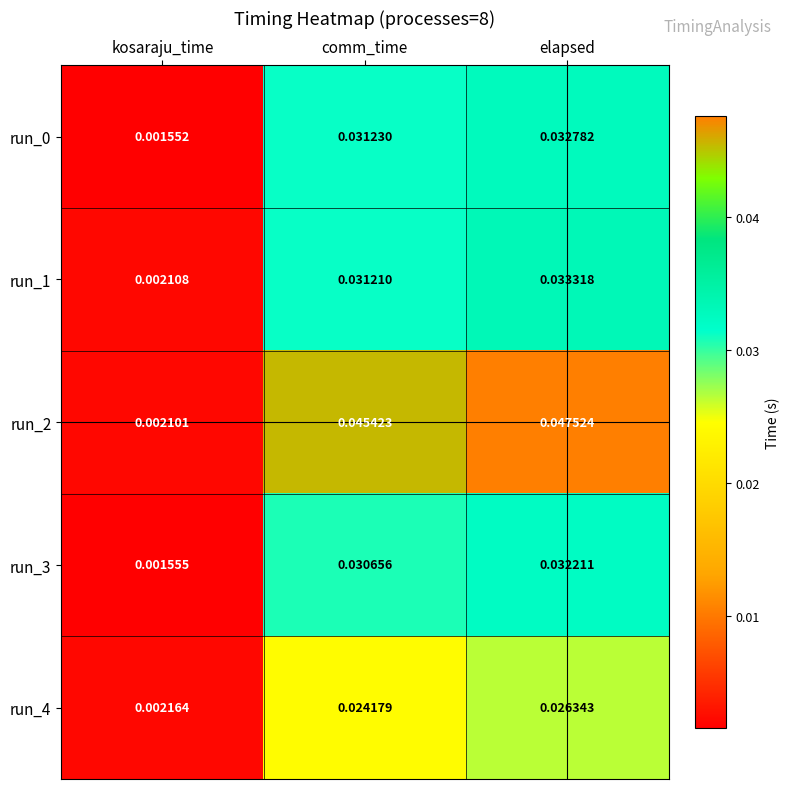

At which label is run_2 closest to 0?

kosaraju_time